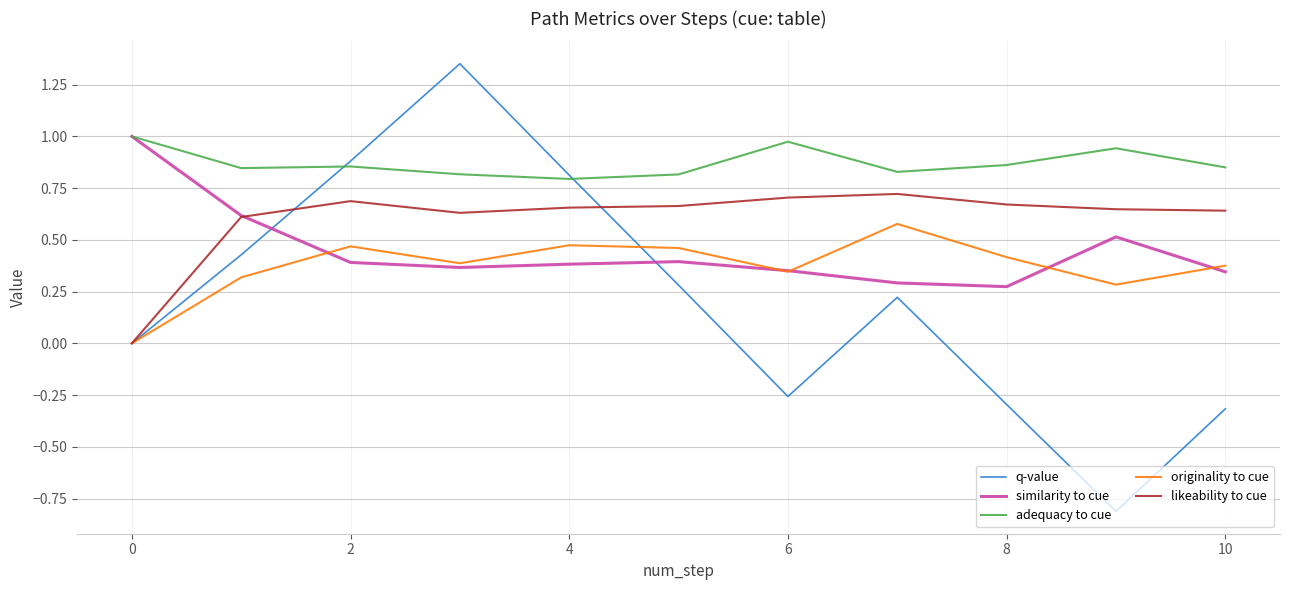

What is the average value of the similarity to cue series?

0.5